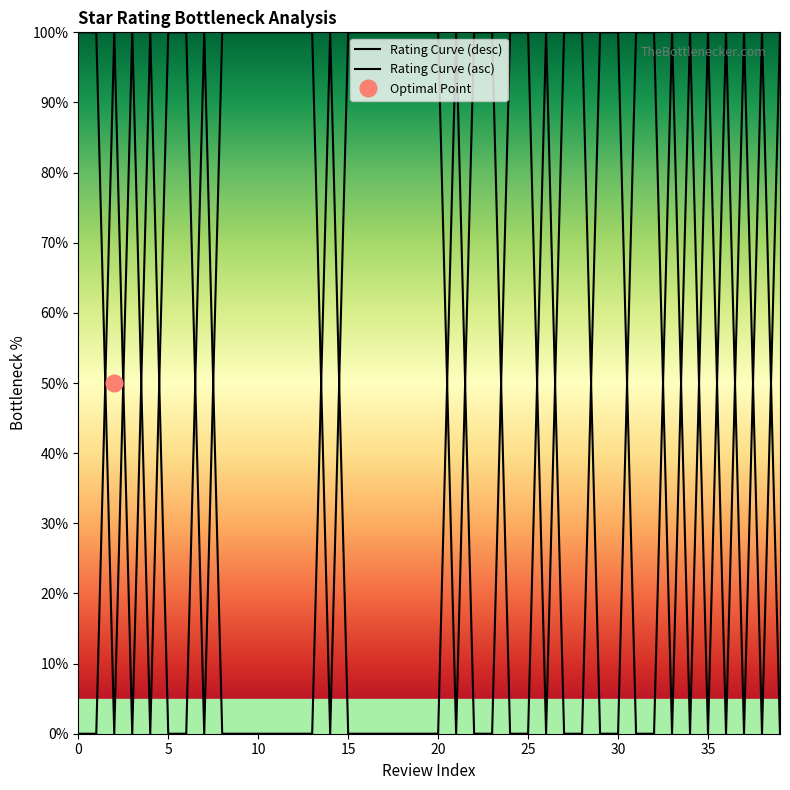

True or false: Rating Curve (desc) has a value of 0.0 at 35.

False